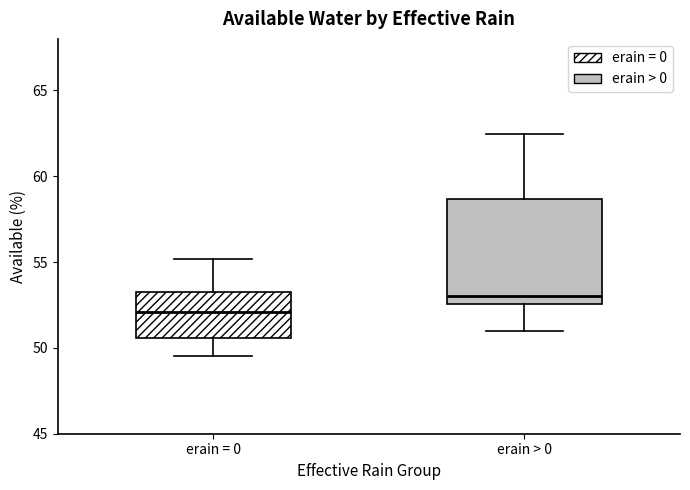

Which box's median line is the lowest?

erain = 0